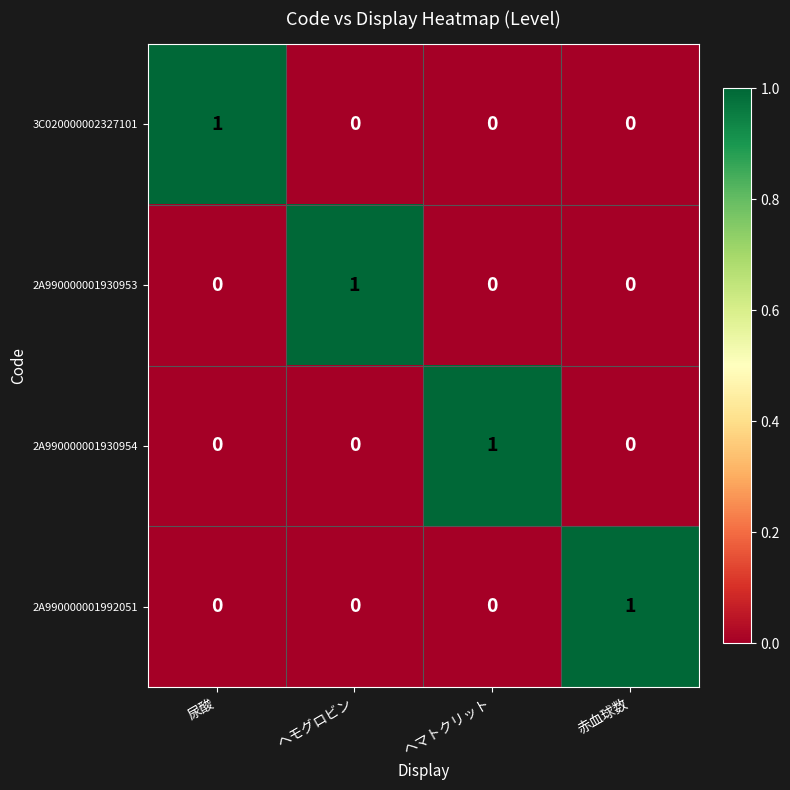

What is the total value across all series at ヘモグロビン?

1